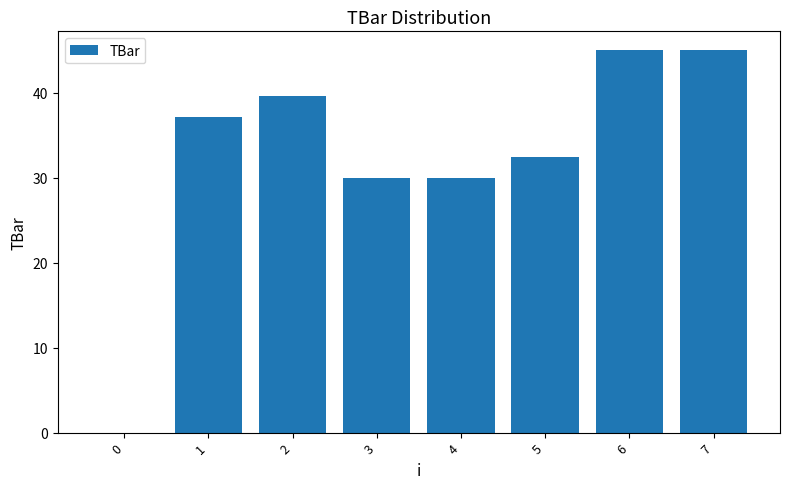

Where does the data first go above 37?

1